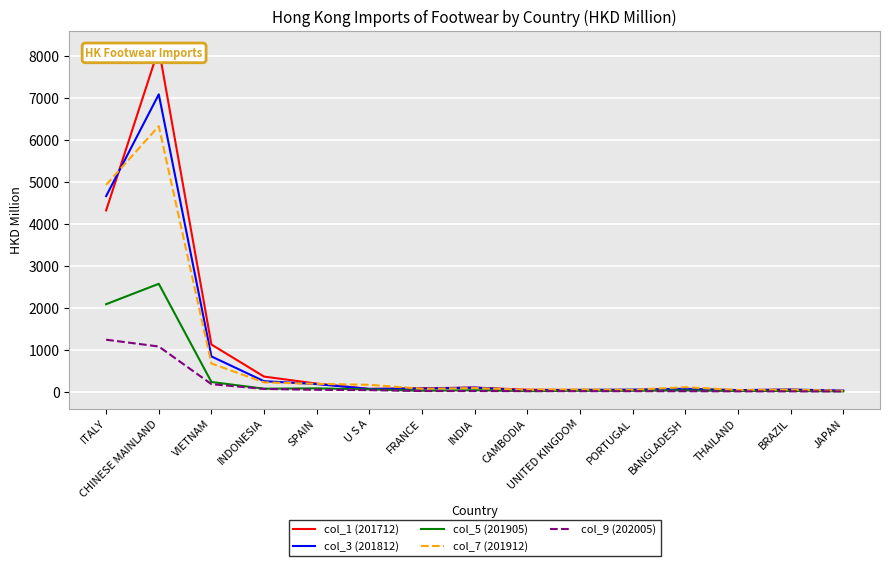

What are all the series names shown in the legend?

col_1 (201712), col_3 (201812), col_5 (201905), col_7 (201912), col_9 (202005)